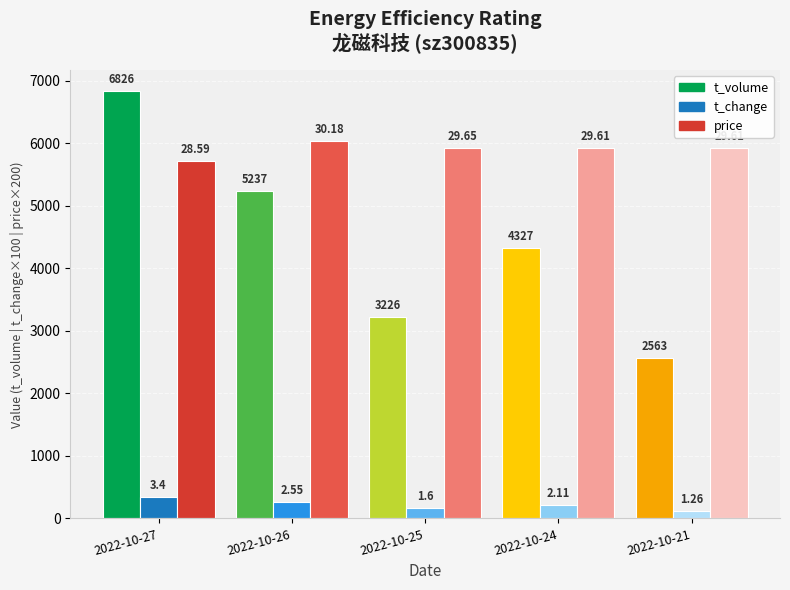

Where is price nearest to the value 5877?

2022-10-24